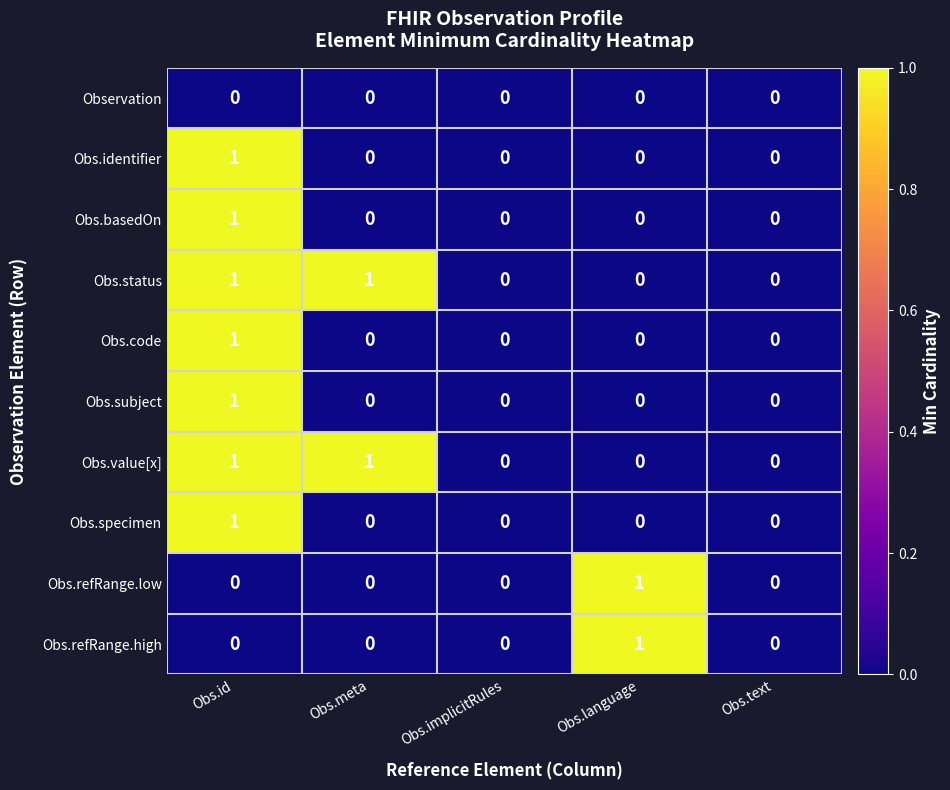

The value of Obs.subject at Obs.id is 2. True or false?

False